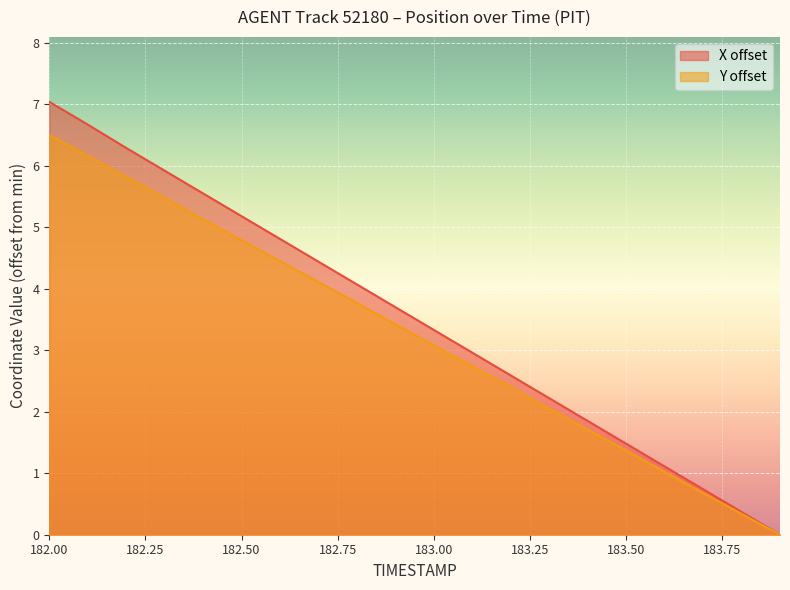

True or false: X and Y intersect in this chart.

False